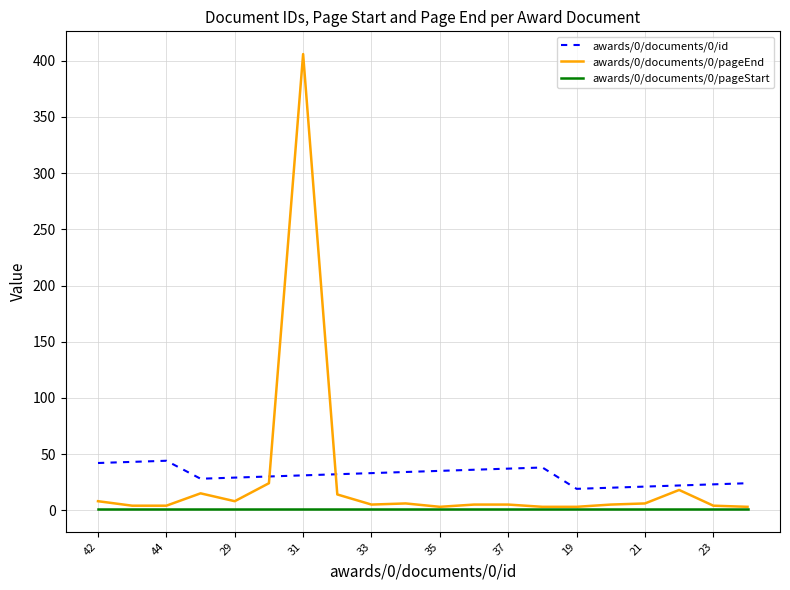

True or false: awards/0/documents/0/id and awards/0/documents/0/pageStart intersect in this chart.

False